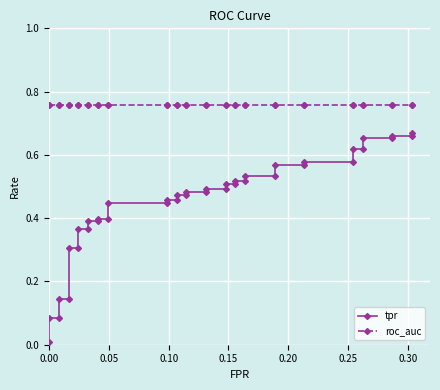

Is it true that tpr equals 0.8 at 28?

False